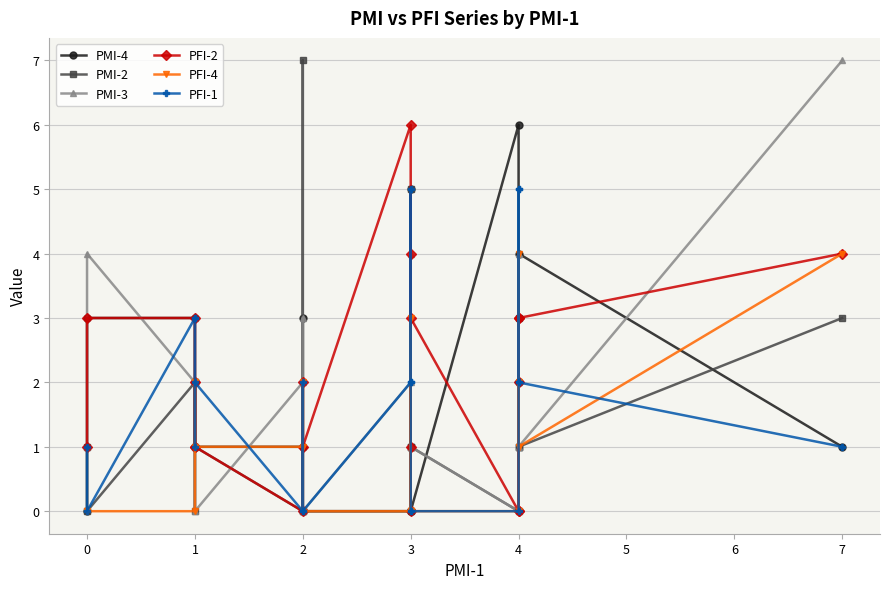

Which series changed the most between 1 and 3?

PFI-1